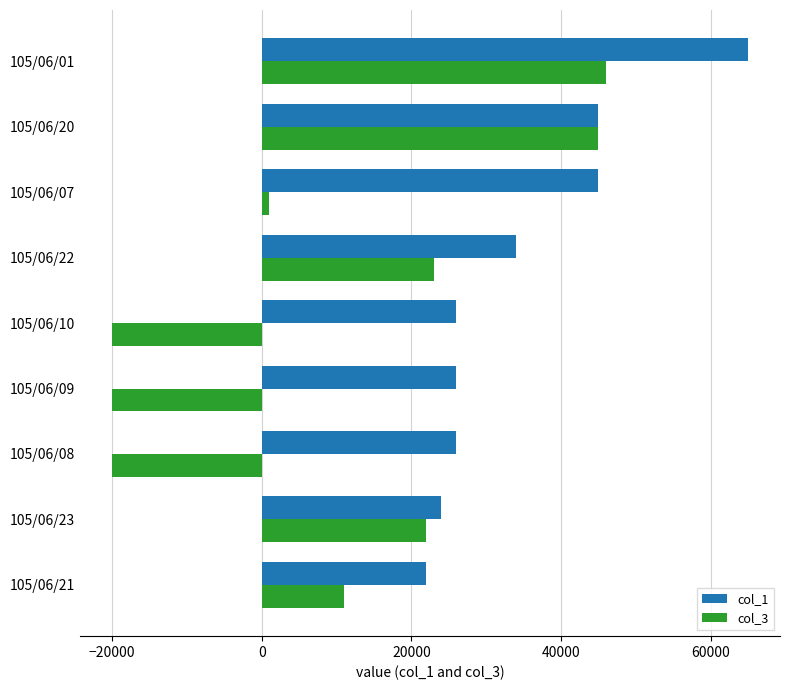

Which series changed the most between 105/06/23 and 105/06/01?

col_1